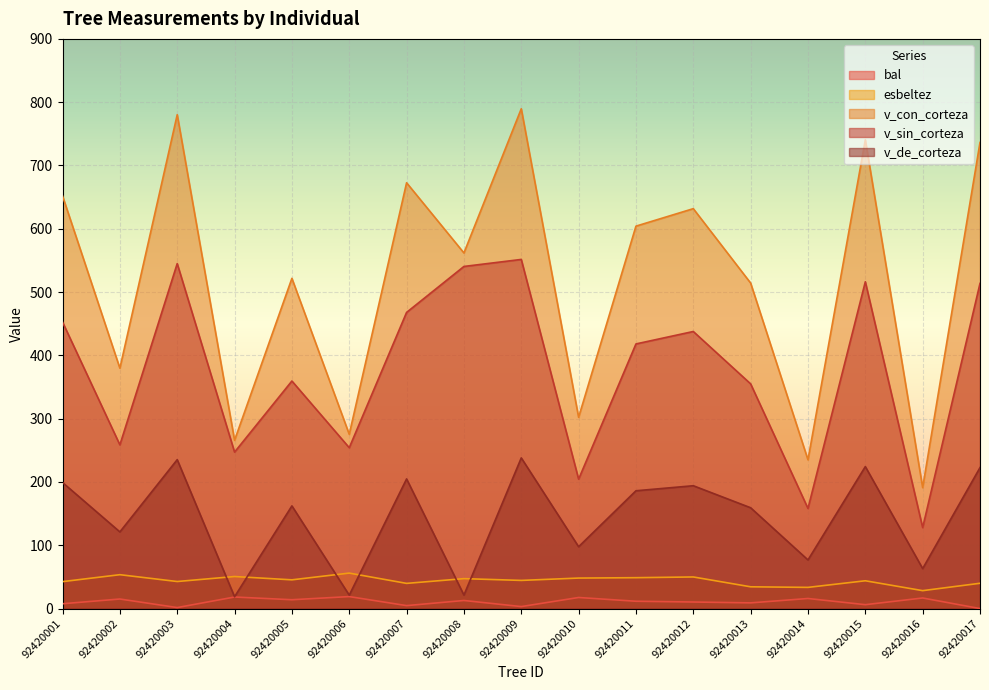

Which series has the largest total across all categories?

v_con_corteza